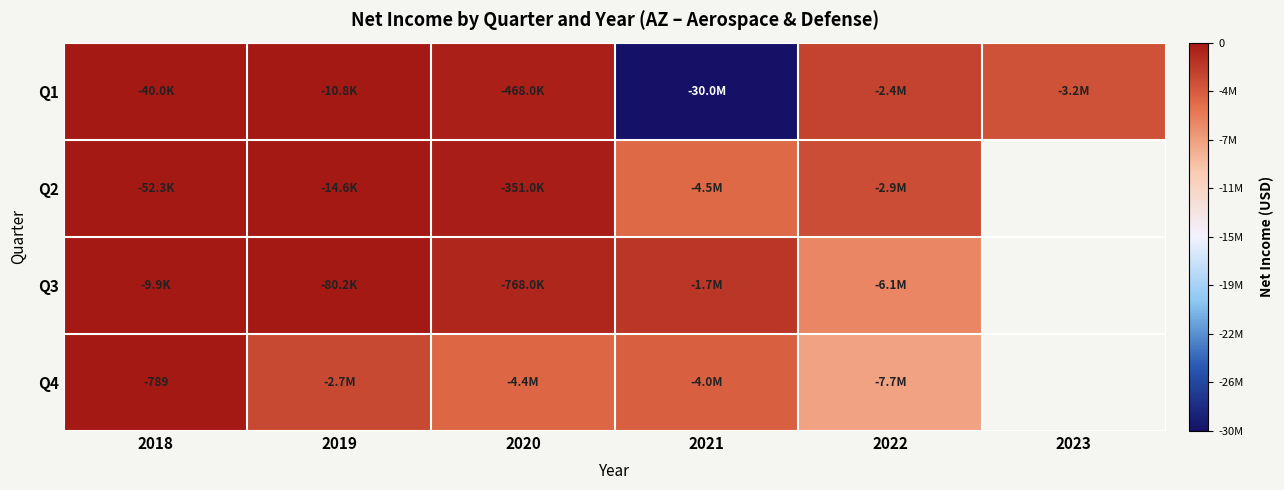

How many data points in Q4 are above -2702450?

1